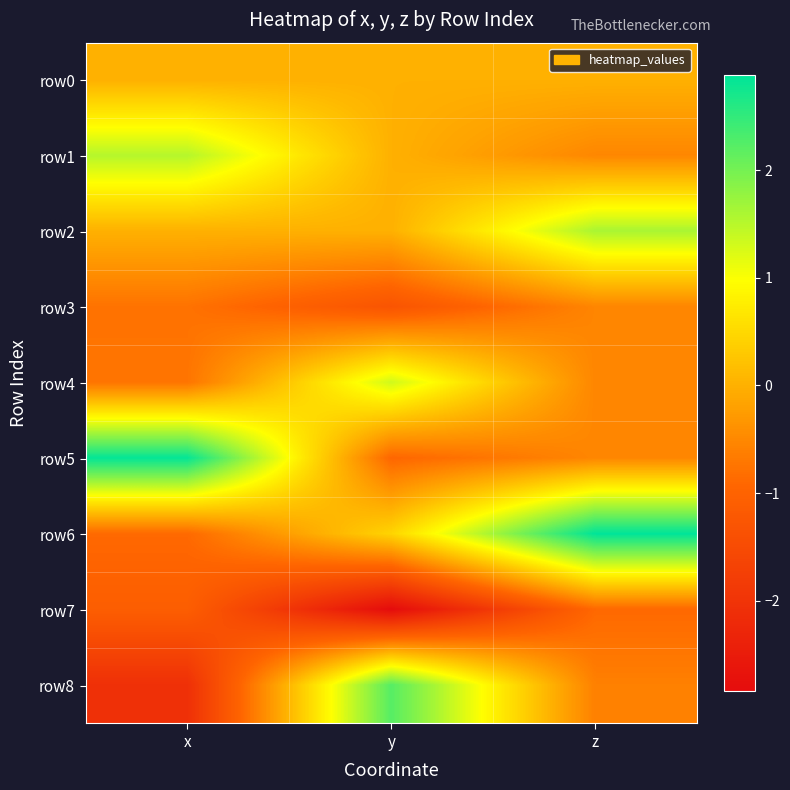

What is the greatest value displayed?

2.9